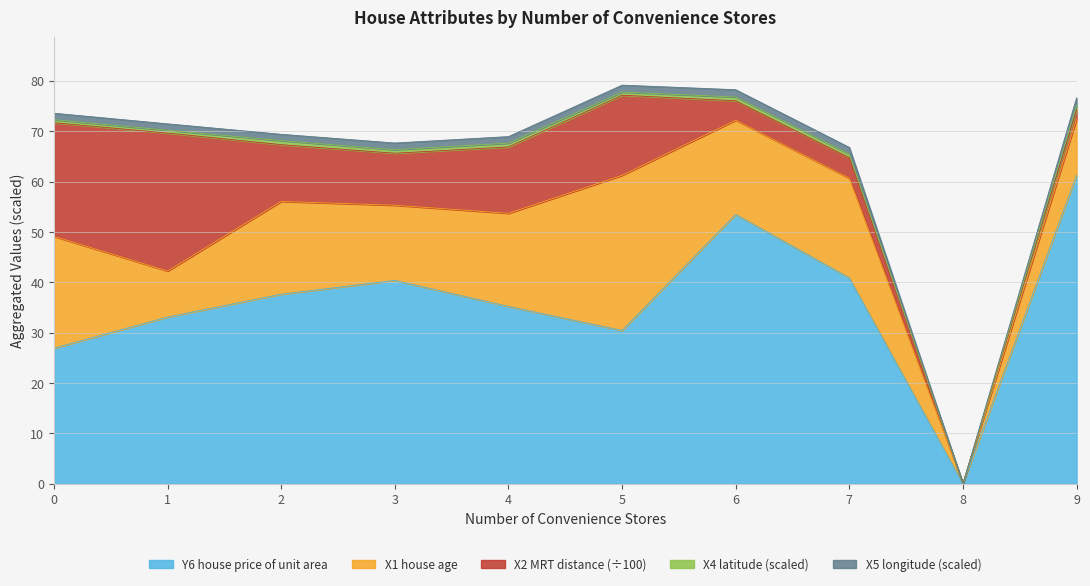

True or false: Y6 house price of unit area and Longitude offset (x10) cross at least once.

False